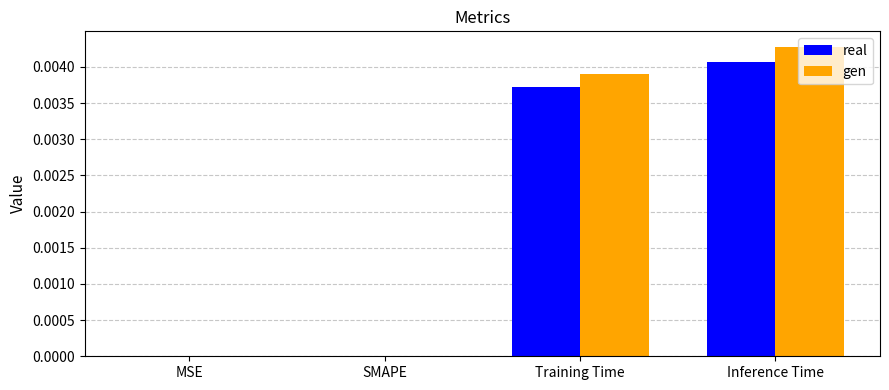

Is it true that gen equals 0.0 at Inference Time?

True